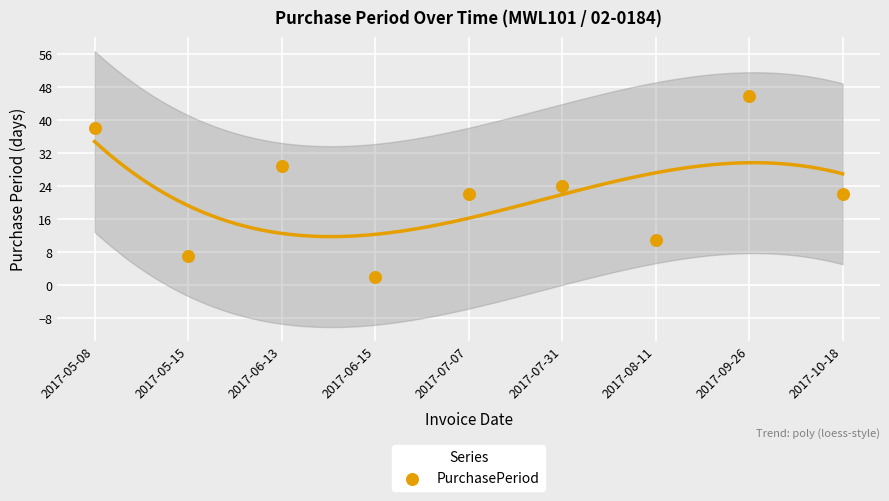

What is the range of Y values (max minus min)?

44